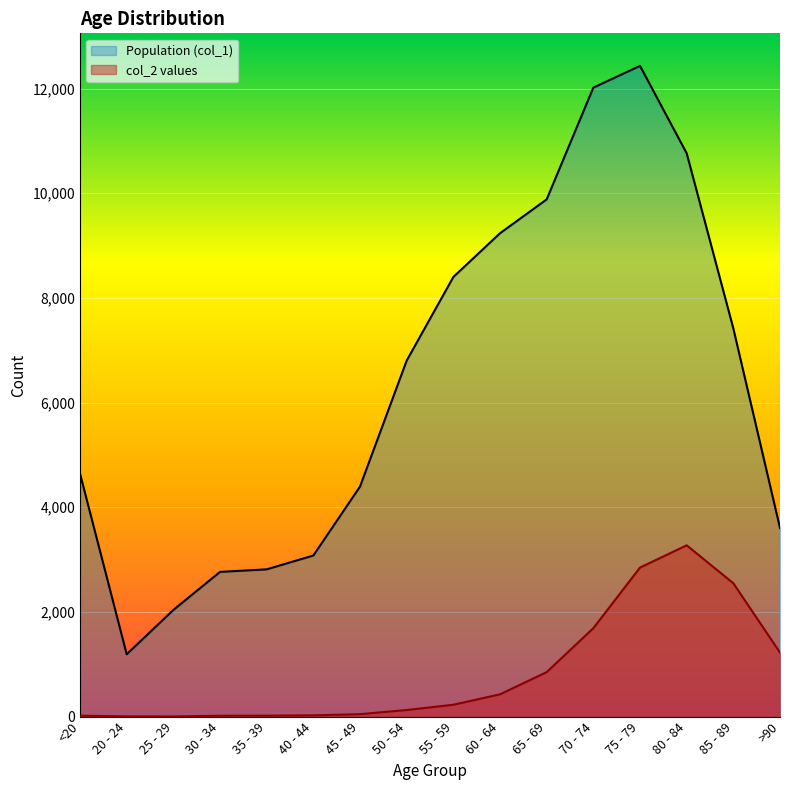

How many lines are shown in the chart?

2